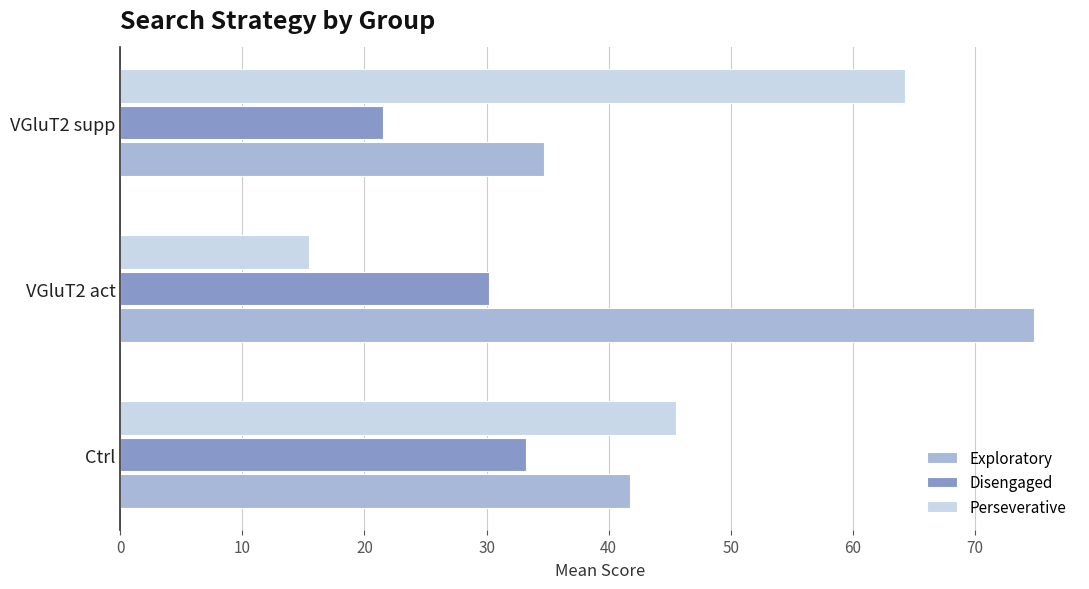

What is the difference between the second highest and minimum values in the Disengaged series?

8.7